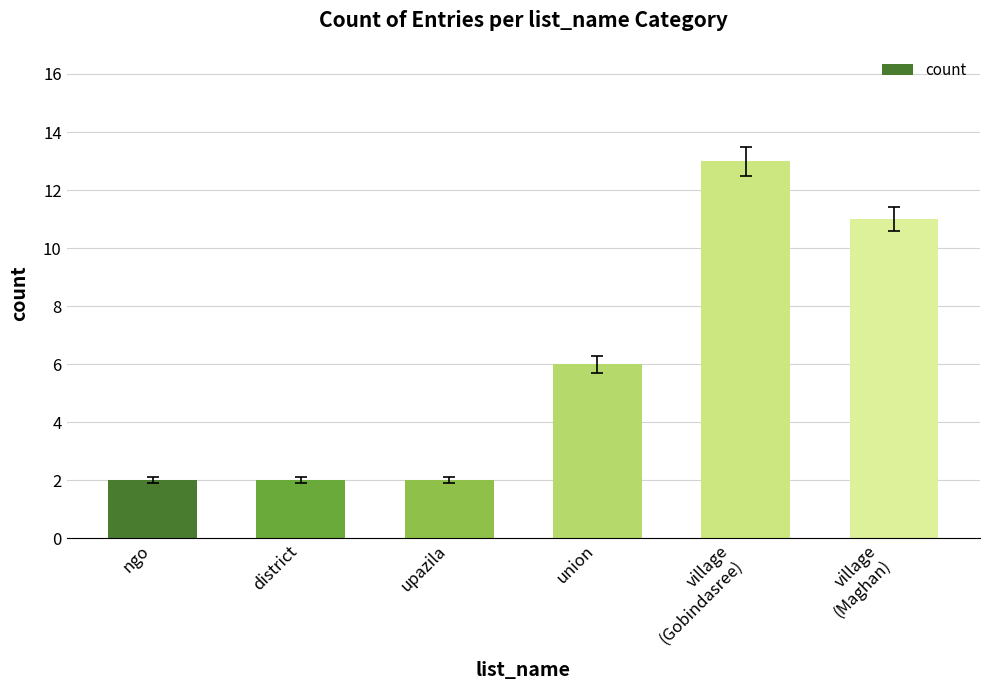

The chart shows a value of 8 at union. True or false?

False